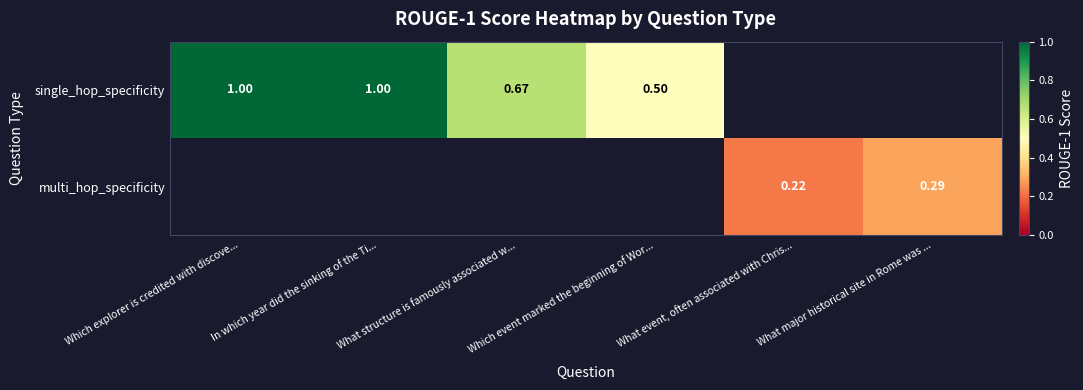

At how many categories does at least one series exceed 0?

6